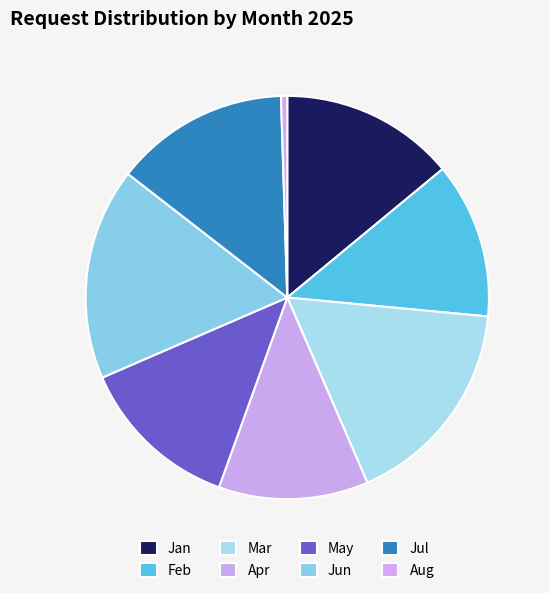

Which category has the smallest portion of the pie?

Aug